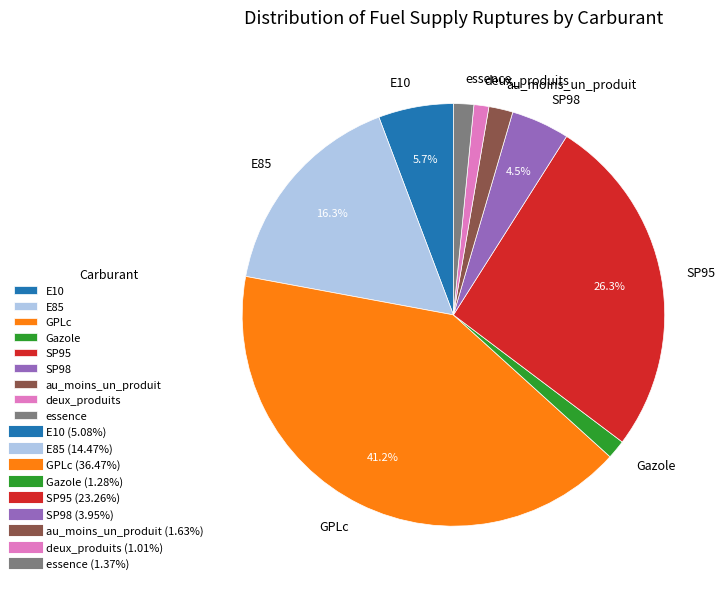

Combined, do Gazole and SP95 account for over 50%?

No